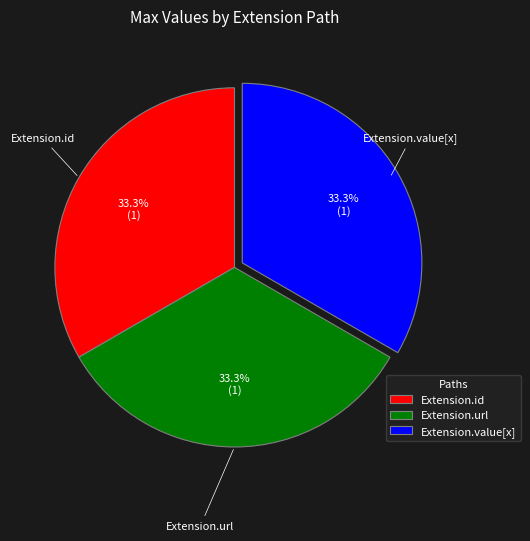

Is it true that Extension.value[x] is 60% of the pie?

False